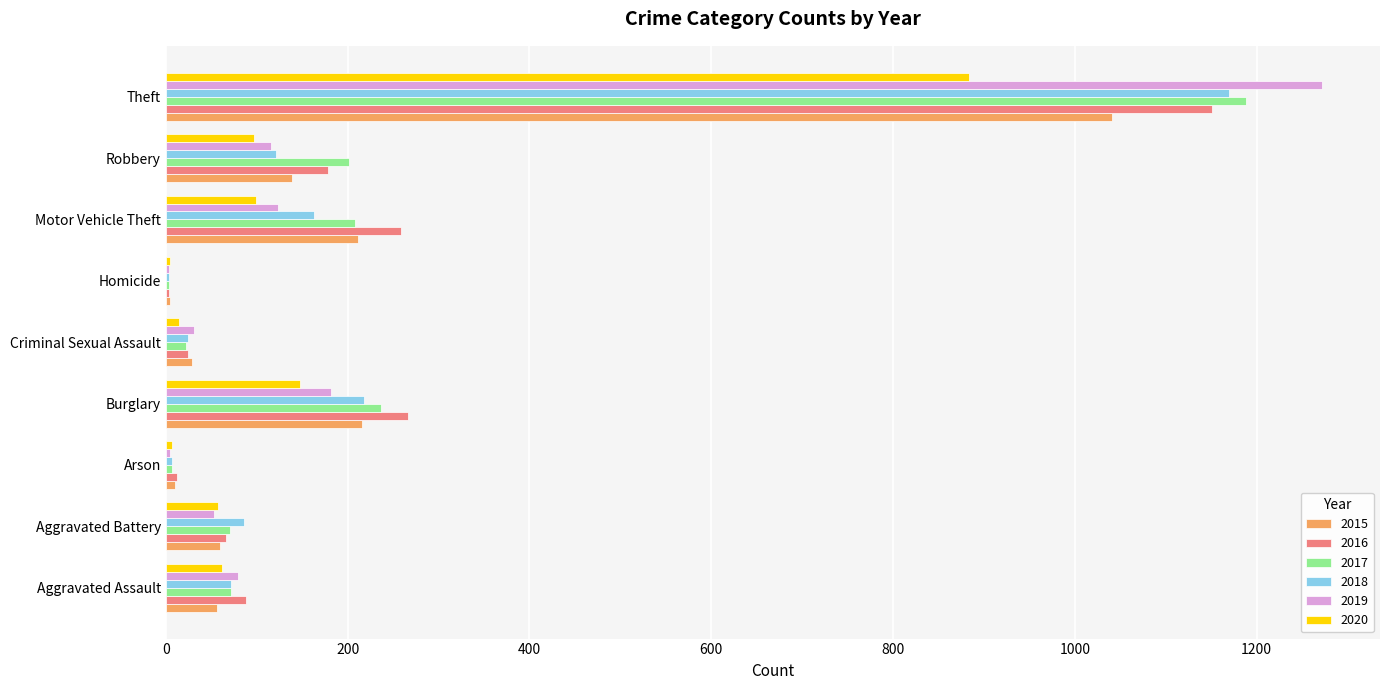

Between Motor Vehicle Theft and Theft, which series saw the biggest shift?

2019